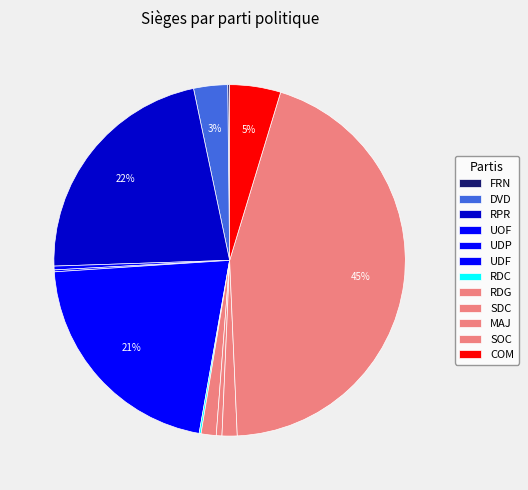

Combined, what portion of the pie is SOC and DVD?

47.7%